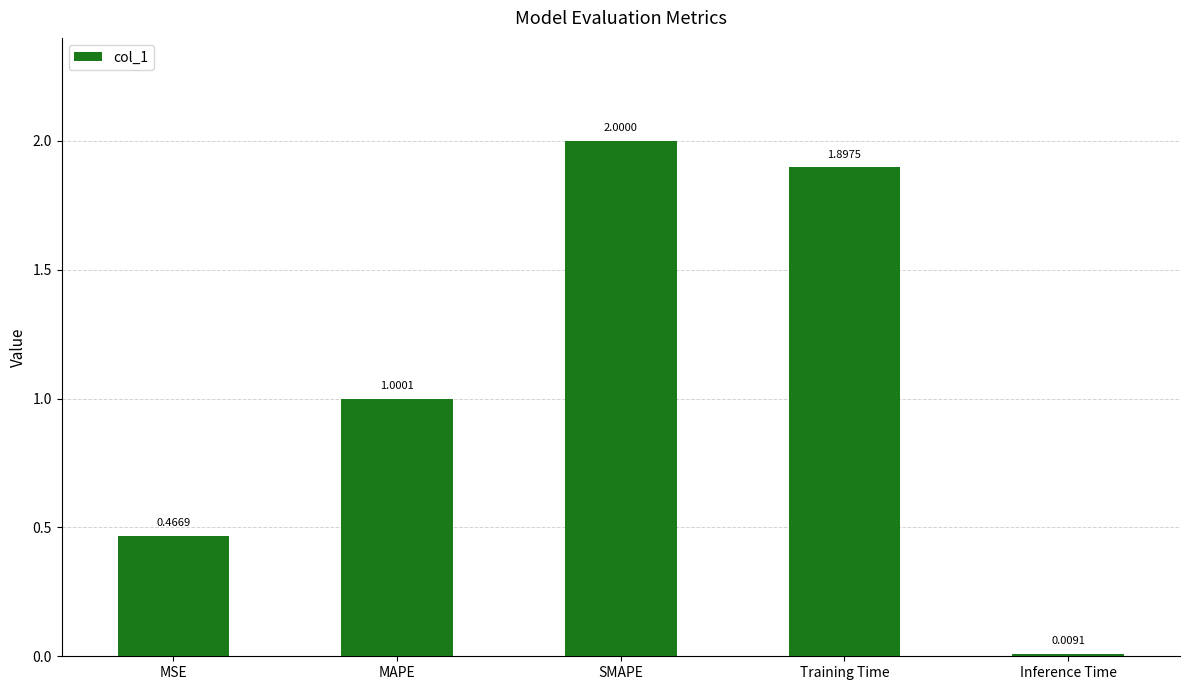

Rank the categories by value from lowest to highest.

Inference Time, MSE, MAPE, Training Time, SMAPE